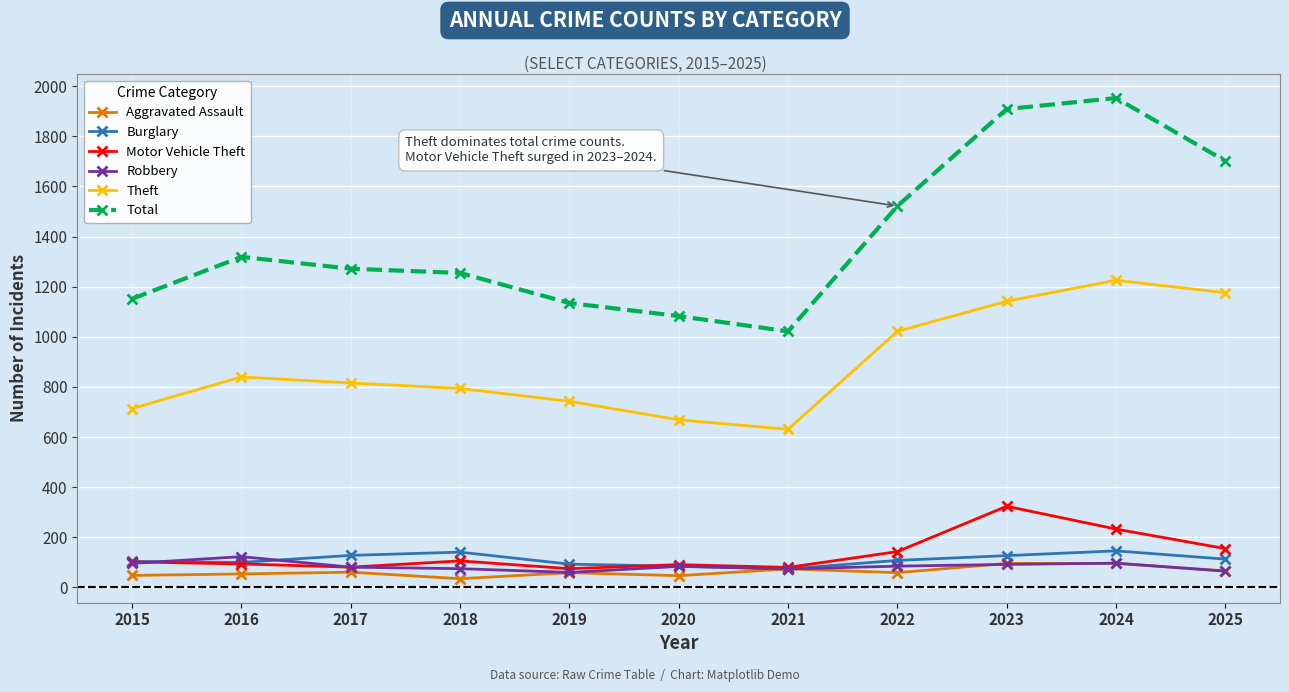

What is the difference between the maximum and minimum values in the Robbery series?

63